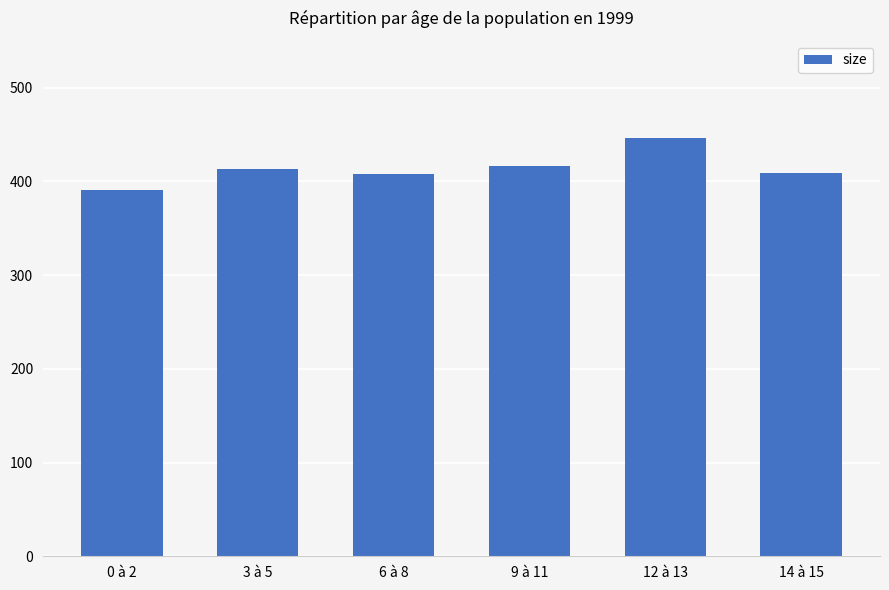

What is the maximum value shown in the chart?

446.3